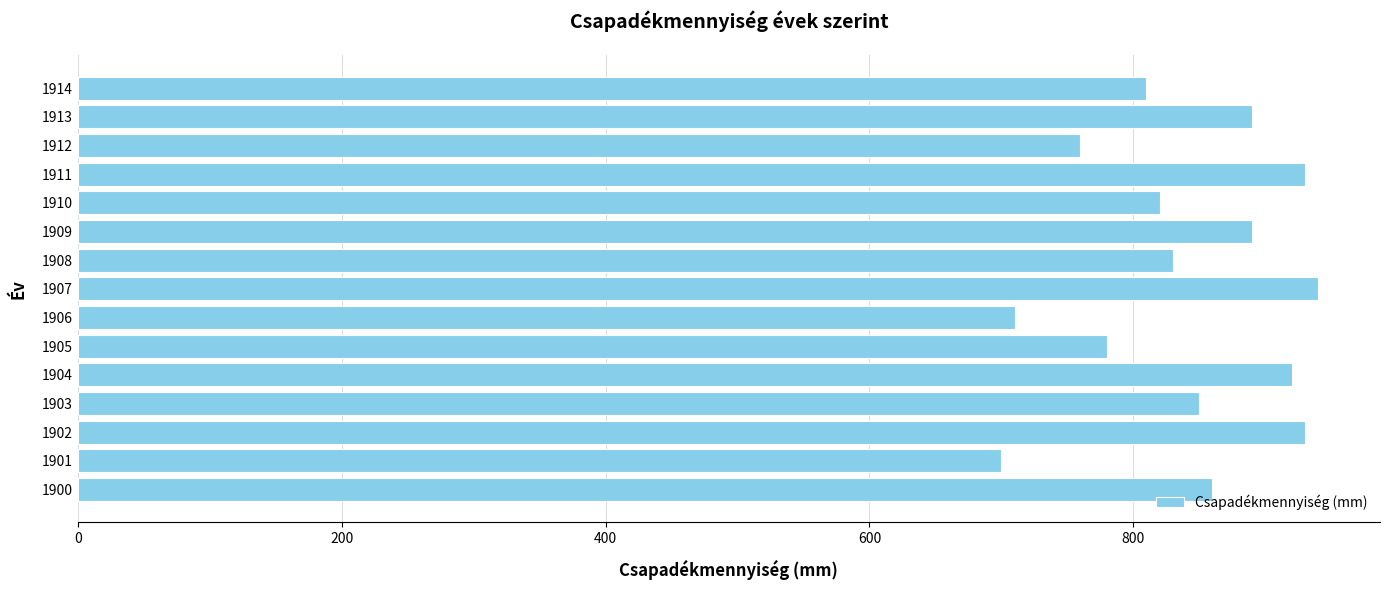

Which has a higher value, 1907 or 1910?

1907